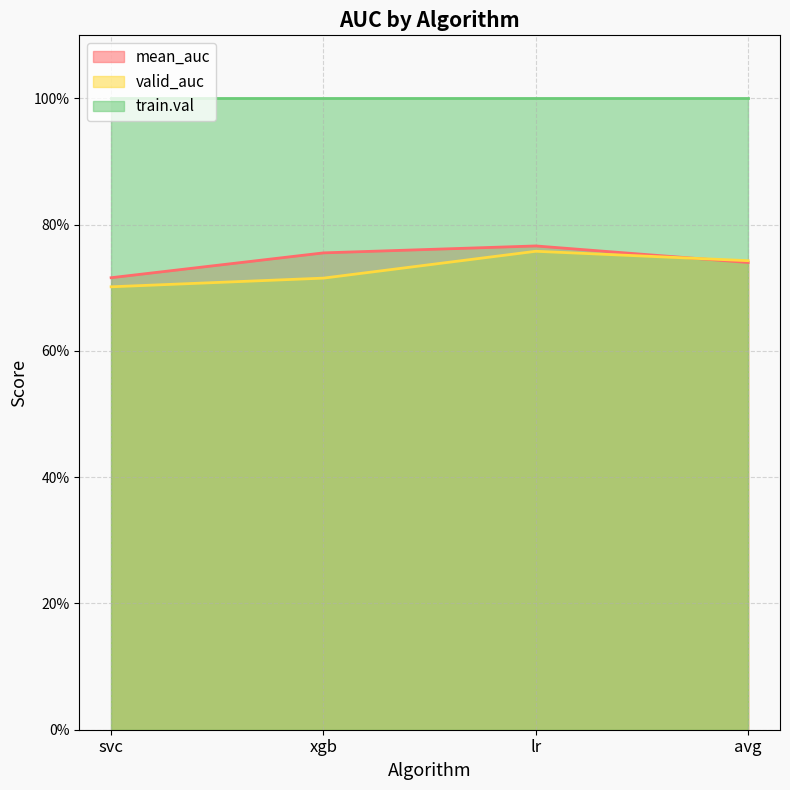

True or false: valid_auc has more than 2 points higher than both neighbors.

False